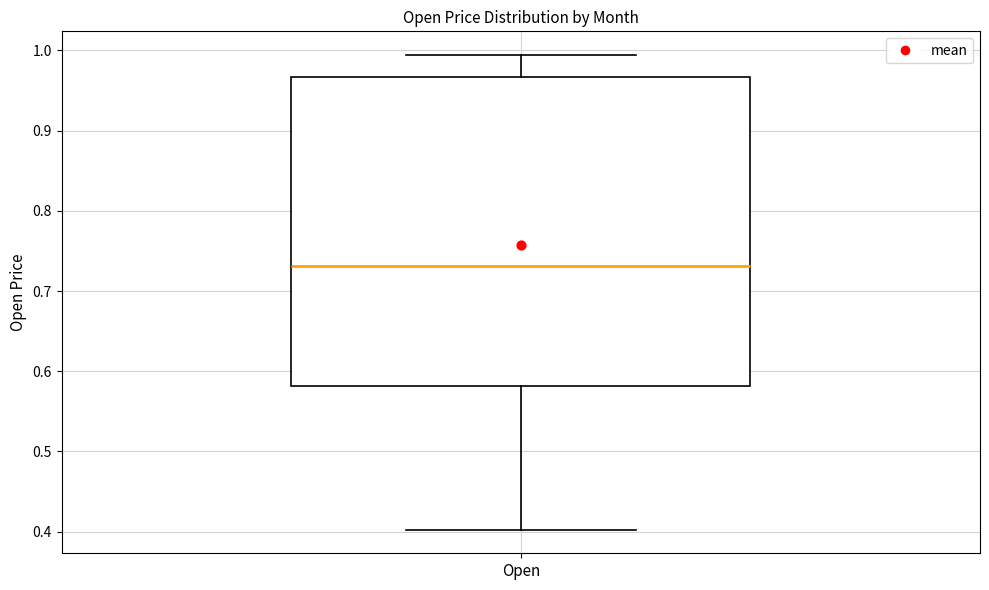

Where does the median line of the box for Open sit on the y-axis? The values are not printed on the chart, so give them approximately, as read against the axis.

0.73